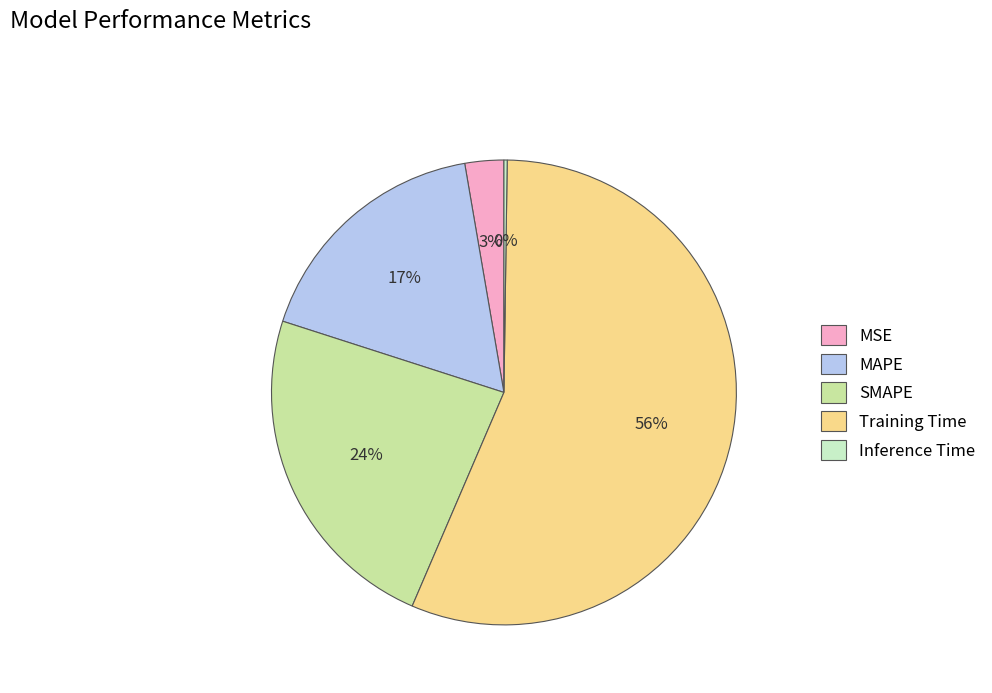

The MAPE slice represents 24% of the pie. True or false?

False